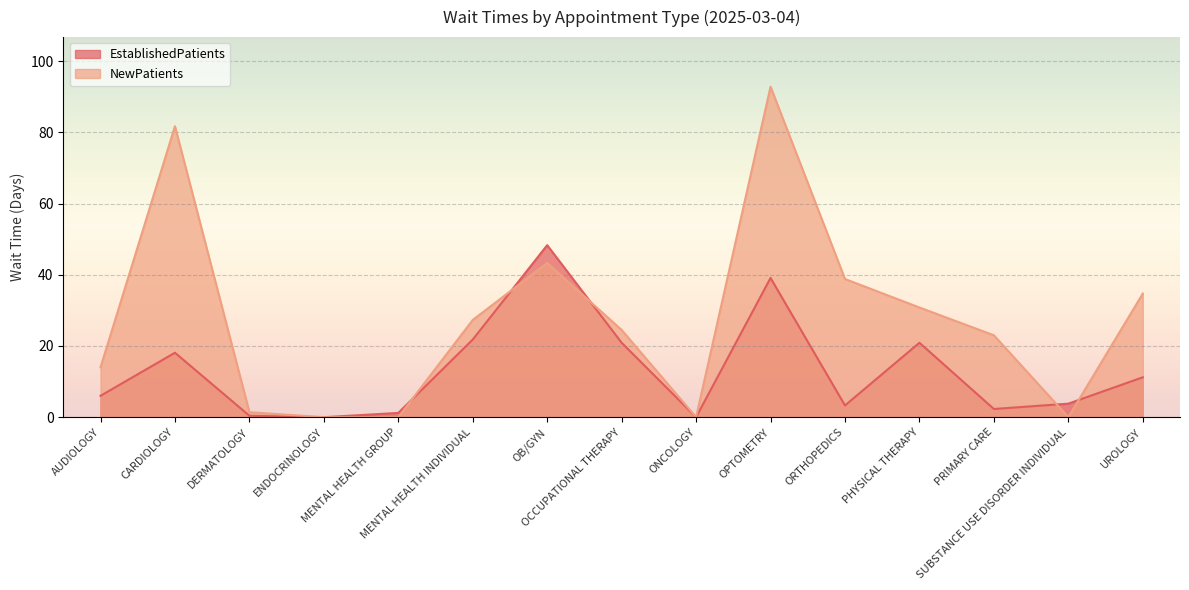

What is the sum of all EstablishedPatients values?

197.3